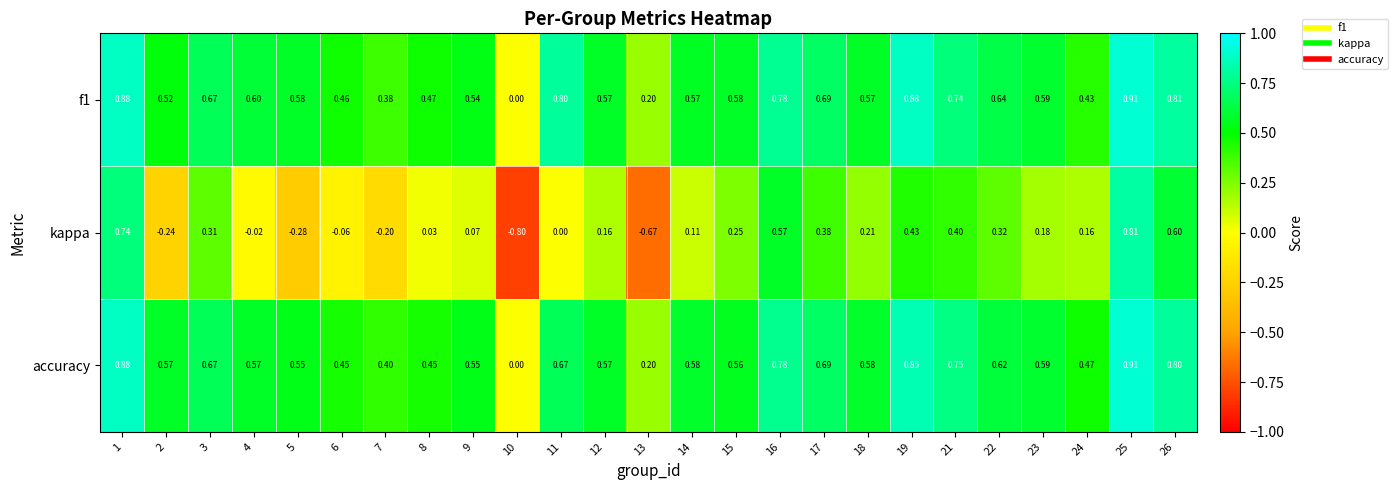

At which category is the sum across all series the highest?

25